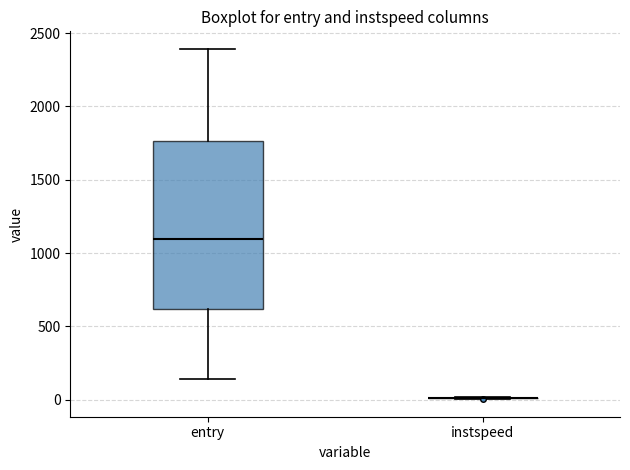

Reading left to right, transcribe this box plot: for each box, give where its median line is, the range the box spans, and where its two whiskers end, as read against the y-axis. The values are not printed on the chart, so give them approximately, as read against the axis.

entry: median 1100, box 600 to 1750, whiskers 150 to 2400
instspeed: box collapsed to a line at 0, whiskers 0 to 0